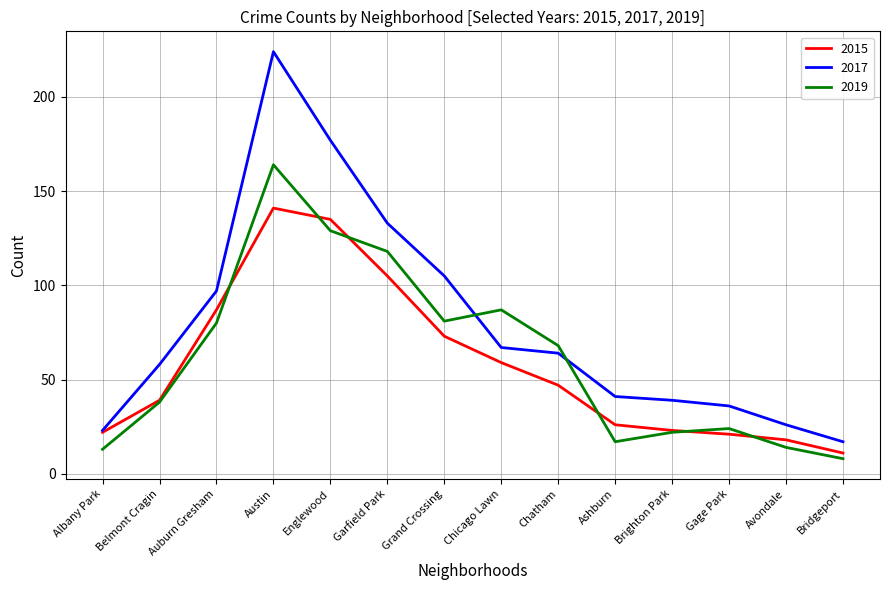

At which label is 2017 closest to 120?

Garfield Park